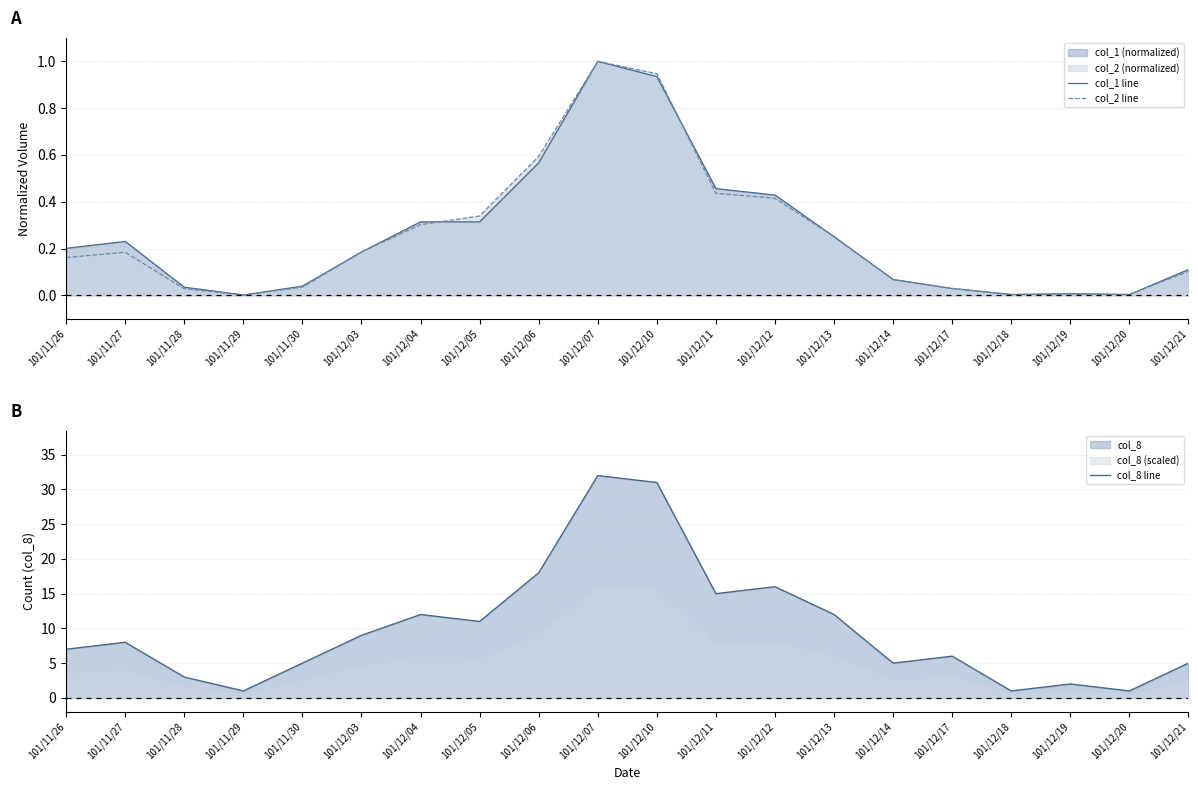

At how many categories does at least one series exceed 2?

16